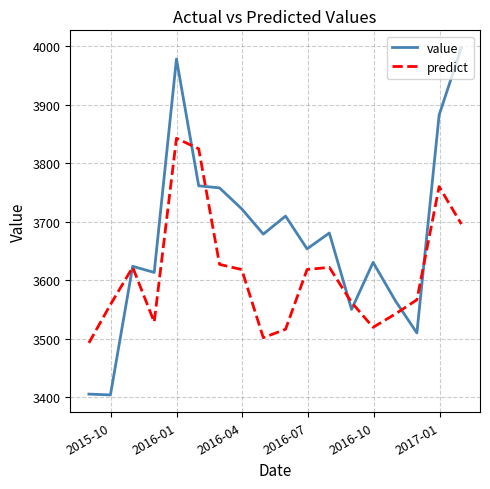

Which series has the largest total across all categories?

value